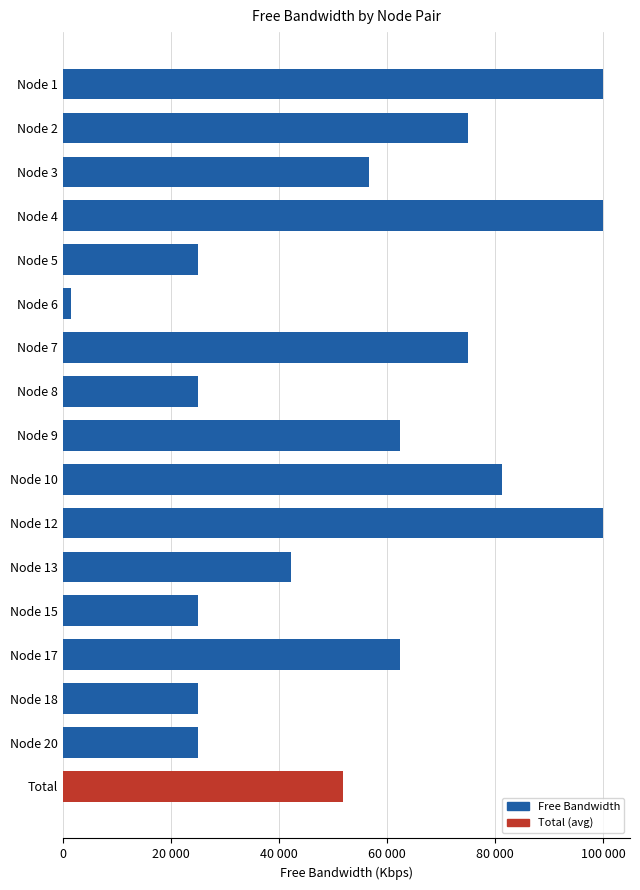

Does the chart contain any negative values?

No